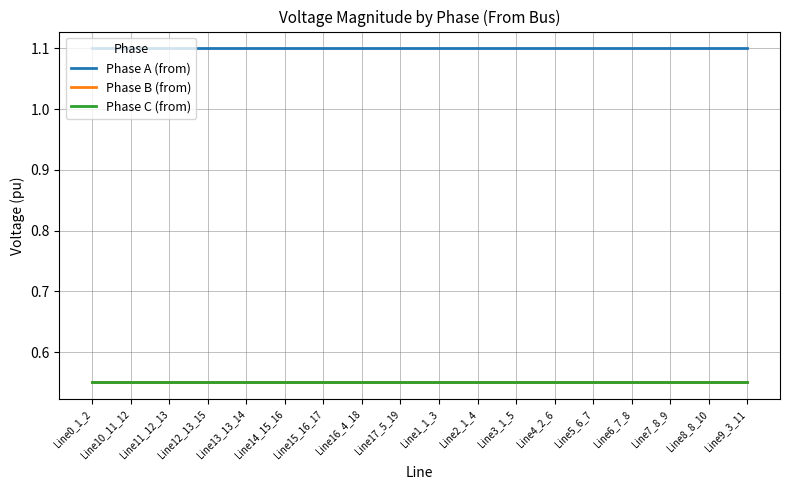

True or false: Phase A (from) and Phase C (from) cross at least once.

False